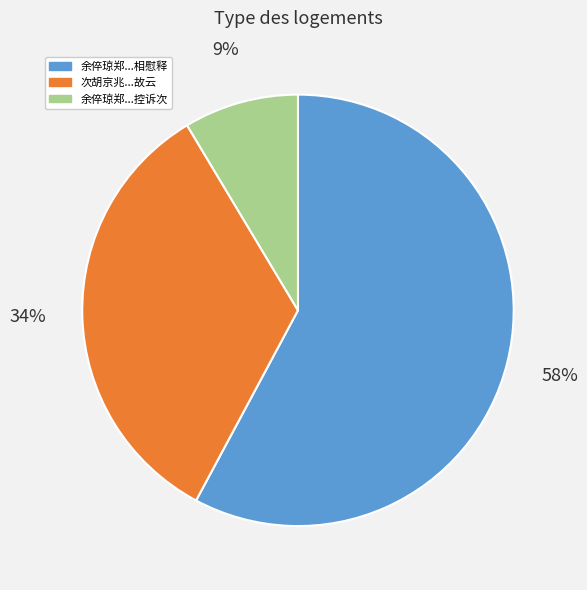

Does any single category account for the majority?

Yes